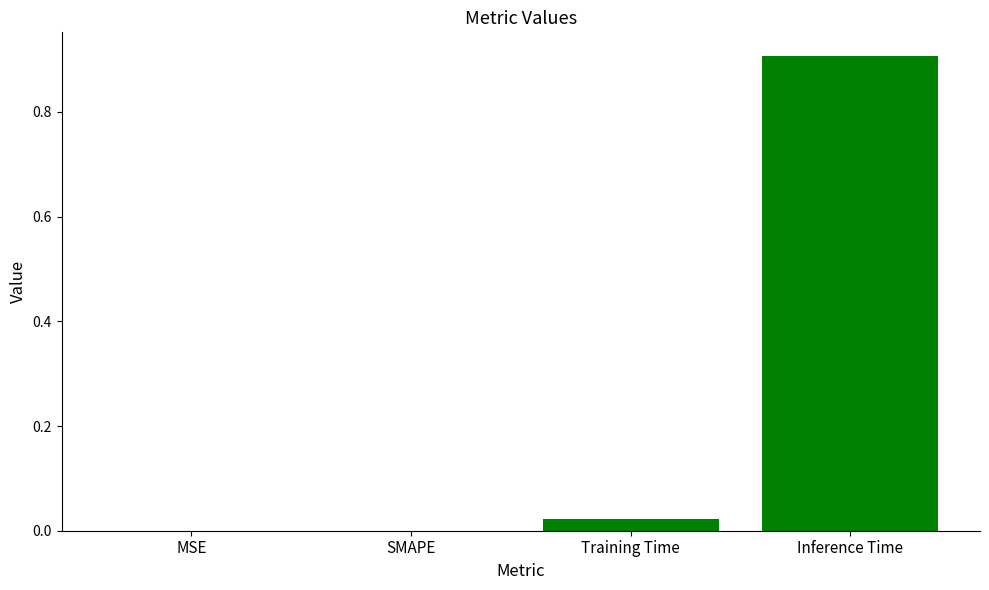

Which category has the highest value across all series?

Inference Time